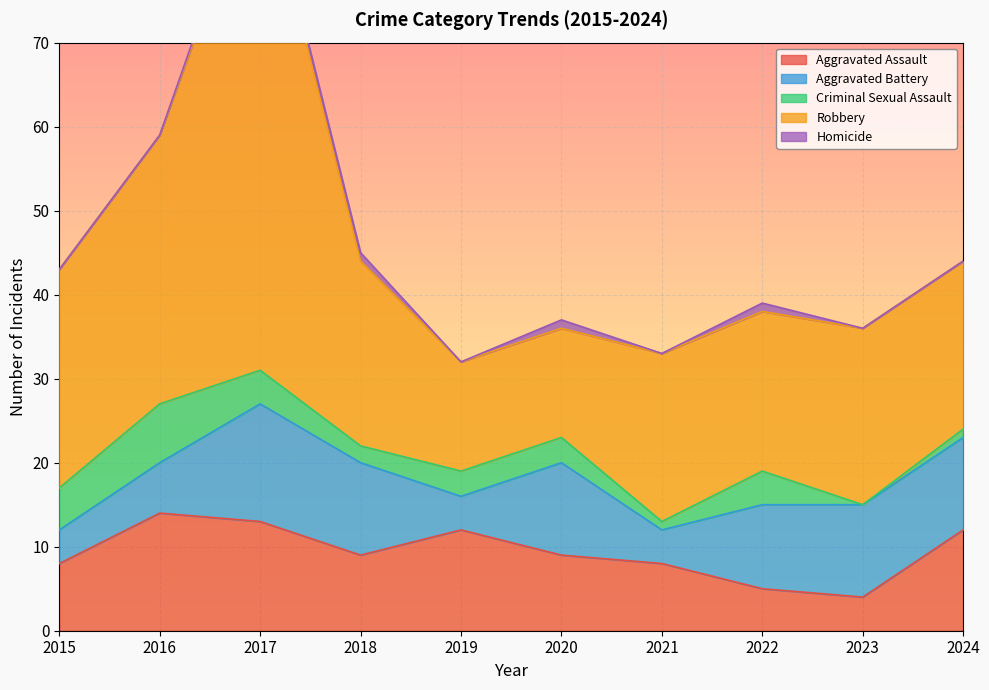

Between which two adjacent categories do Aggravated Battery and Criminal Sexual Assault first intersect?

2016 and 2017